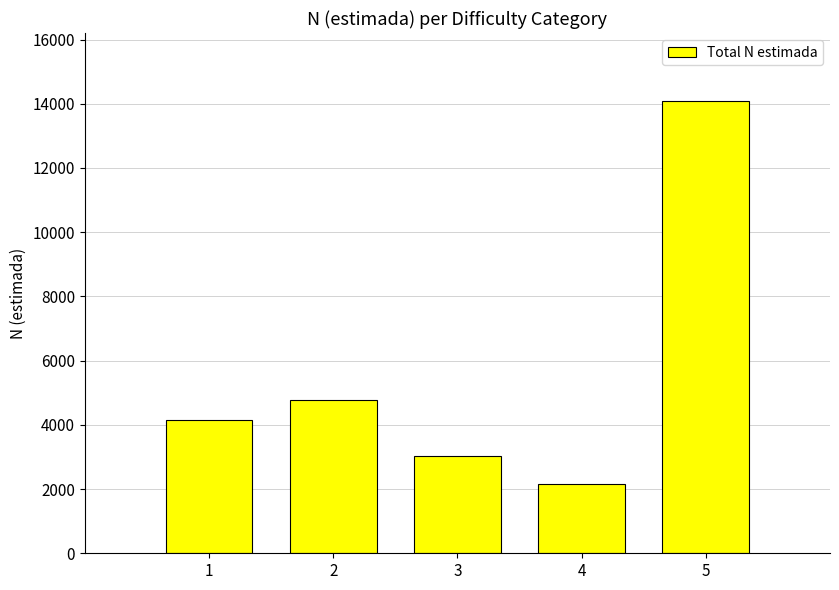

Between 5 and 4, which is larger?

5